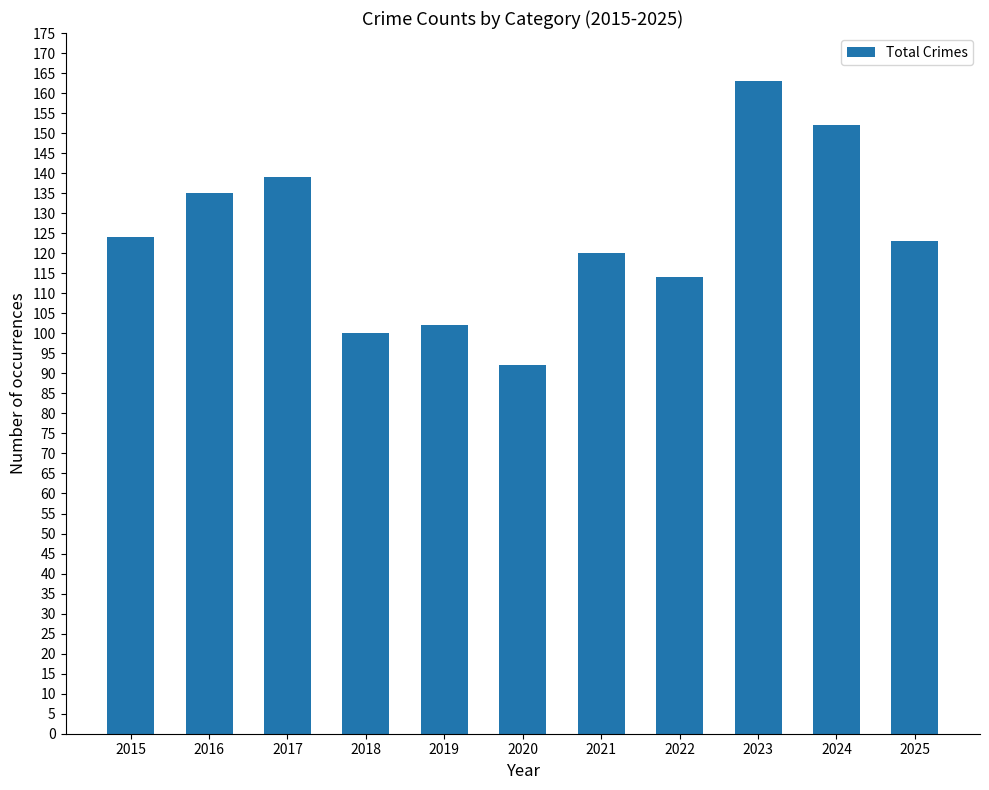

What is the value of the 11th bar from the left?

123